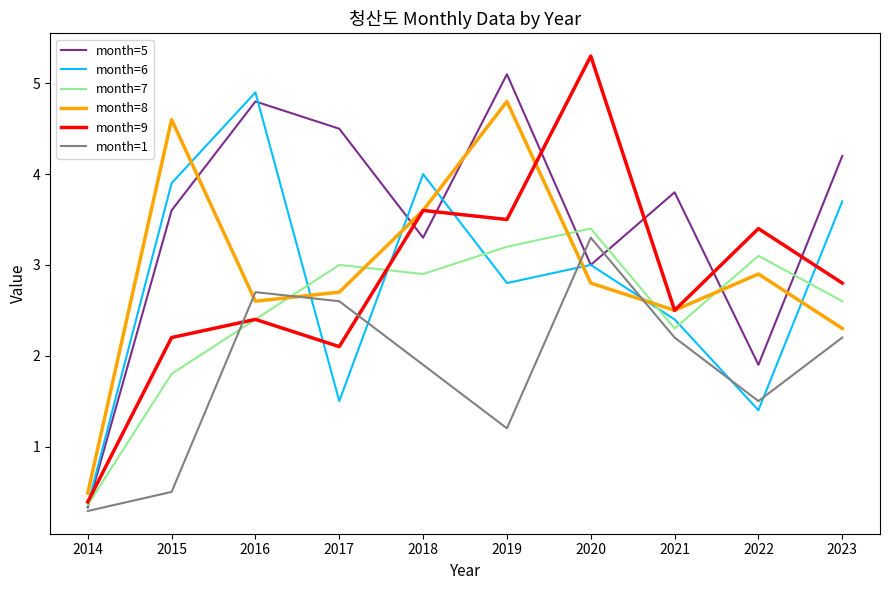

Reading left to right, transcribe all the data shown in this chart.

month=5: 2014=0.3	2015=3.6	2016=4.8	2017=4.5	2018=3.3	2019=5.1	2020=3.0	2021=3.8	2022=1.9	2023=4.2
month=6: 2014=0.4	2015=3.9	2016=4.9	2017=1.5	2018=4.0	2019=2.8	2020=3.0	2021=2.4	2022=1.4	2023=3.7
month=7: 2014=0.4	2015=1.8	2016=2.4	2017=3.0	2018=2.9	2019=3.2	2020=3.4	2021=2.3	2022=3.1	2023=2.6
month=8: 2014=0.5	2015=4.6	2016=2.6	2017=2.7	2018=3.6	2019=4.8	2020=2.8	2021=2.5	2022=2.9	2023=2.3
month=9: 2014=0.4	2015=2.2	2016=2.4	2017=2.1	2018=3.6	2019=3.5	2020=5.3	2021=2.5	2022=3.4	2023=2.8
month=1: 2014=0.3	2015=0.5	2016=2.7	2017=2.6	2018=1.9	2019=1.2	2020=3.3	2021=2.2	2022=1.5	2023=2.2